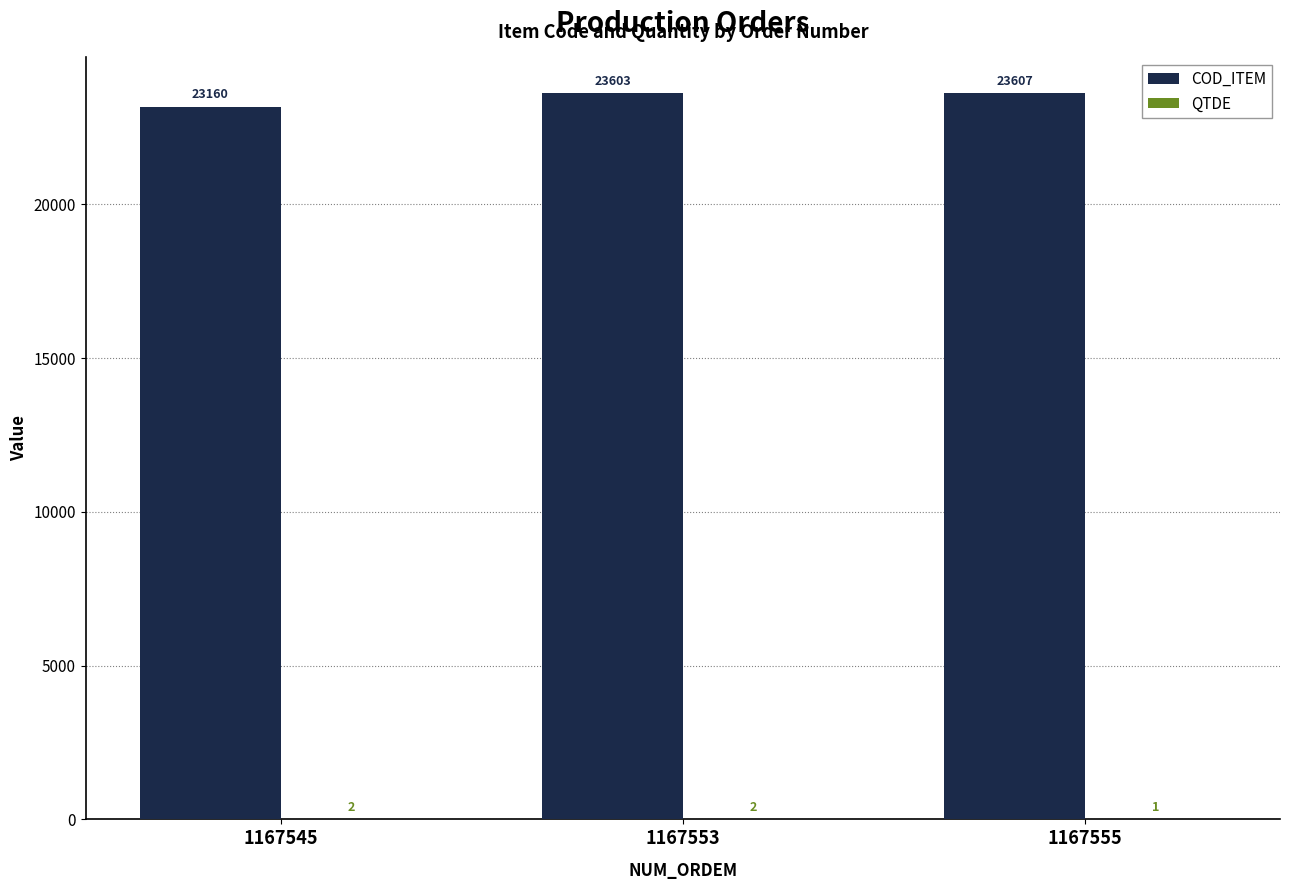

Which label corresponds to the largest value in the chart?

1167555